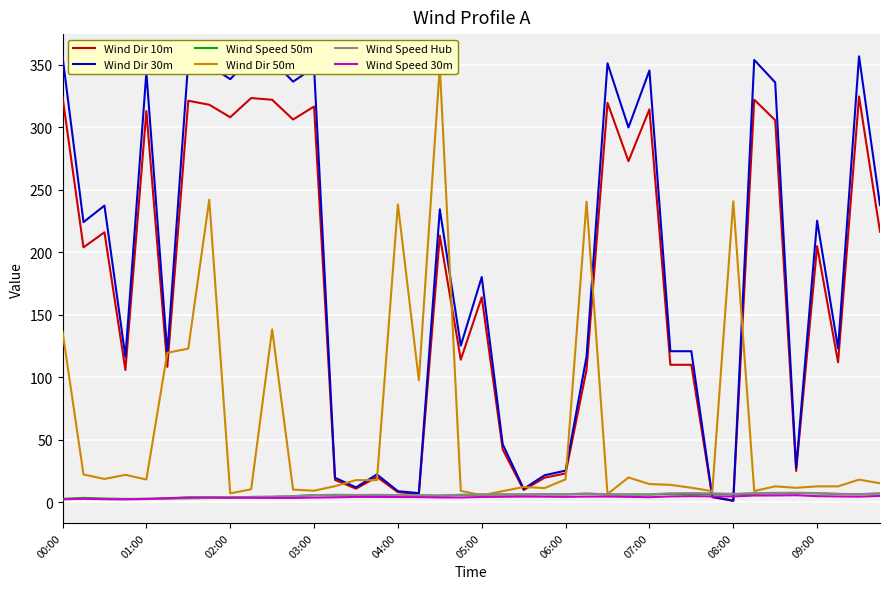

Reading left to right, what are all the values shown in this chart?

Wind Dir 10m: 324.3	203.9	215.9	105.8	312.9	108.3	321.1	317.9	307.9	323.3	321.9	306.1	316.5	17.9	10.9	20.3	8.1	6.6	213.2	114.0	164.0	42.2	9.8	19.7	23.0	106.0	319.5	272.8	314.3	109.9	109.9	4.0	1.2	322.0	305.6	25.0	204.9	112.0	324.6	216.4
Wind Dir 30m: 356.4	224.0	237.3	116.3	343.8	119.0	352.9	349.4	338.4	355.3	353.7	336.4	347.8	19.6	11.9	22.3	8.9	7.3	234.3	125.3	180.2	46.4	10.8	21.6	25.3	116.5	351.1	299.8	345.4	120.8	120.8	4.4	1.3	353.8	335.8	27.5	225.2	123.0	356.6	237.8
Wind Speed 50m: 2.7	3.5	3.0	2.7	2.7	3.1	3.9	3.8	3.9	4.1	4.1	4.8	5.7	5.4	5.7	5.3	5.1	5.4	5.3	5.8	6.1	6.2	6.1	6.4	6.3	6.9	6.2	6.2	6.1	6.7	6.6	6.7	6.4	6.9	7.2	7.3	7.1	6.6	6.5	7.1
Wind Dir 50m: 136.6	22.2	18.6	21.9	18.2	119.6	122.9	241.9	7.1	10.4	138.3	10.1	9.3	12.9	17.7	17.7	238.2	97.5	348.7	9.1	5.6	8.9	12.2	11.4	18.4	240.4	6.6	19.8	14.6	13.9	11.6	8.9	240.7	8.9	12.7	11.6	12.7	12.7	18.1	15.2
Wind Speed Hub: 2.4	2.9	2.7	2.4	2.5	2.9	3.1	3.4	3.6	4.3	4.6	4.9	5.7	6.0	5.8	6.0	5.8	5.7	5.4	6.0	6.3	6.3	6.3	6.6	6.5	6.9	6.5	6.4	6.3	7.2	7.4	7.1	6.7	7.3	7.5	7.6	7.3	6.7	6.4	6.9
Wind Speed 30m: 2.4	2.8	2.5	2.4	2.7	3.2	3.7	3.9	3.6	3.6	3.5	3.5	3.7	3.9	4.3	4.2	4.2	4.1	3.8	3.8	4.2	4.4	4.6	4.5	4.3	4.6	4.6	4.3	4.0	4.7	4.9	4.7	4.7	5.4	5.5	5.6	4.9	4.7	4.5	5.1